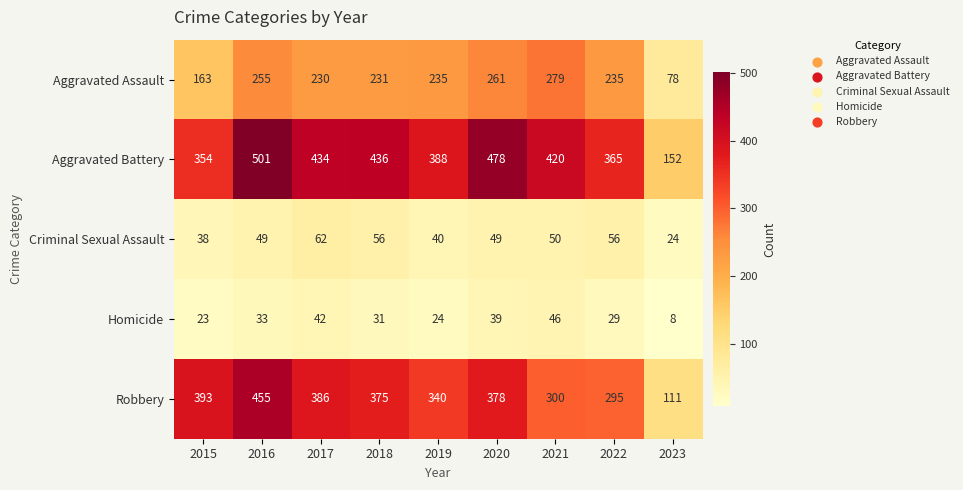

How many categories are shown in the chart?

9